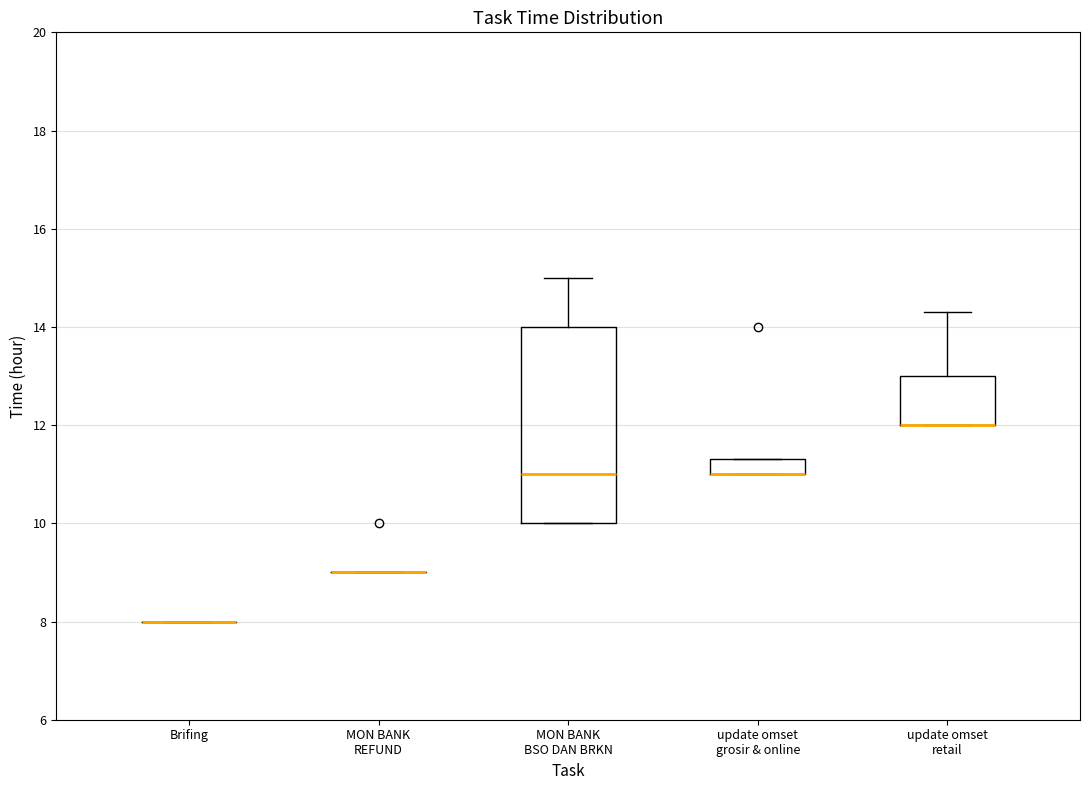

Which box is the tallest, from its lower edge to its upper edge?

MON BANK BSO DAN BRKN